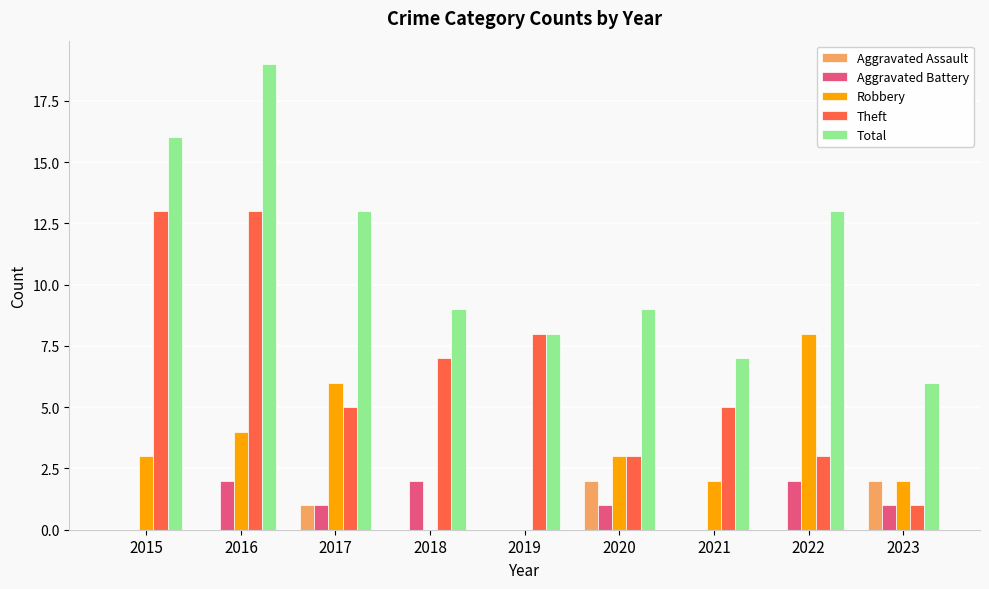

Which category has the highest value across all series?

2016